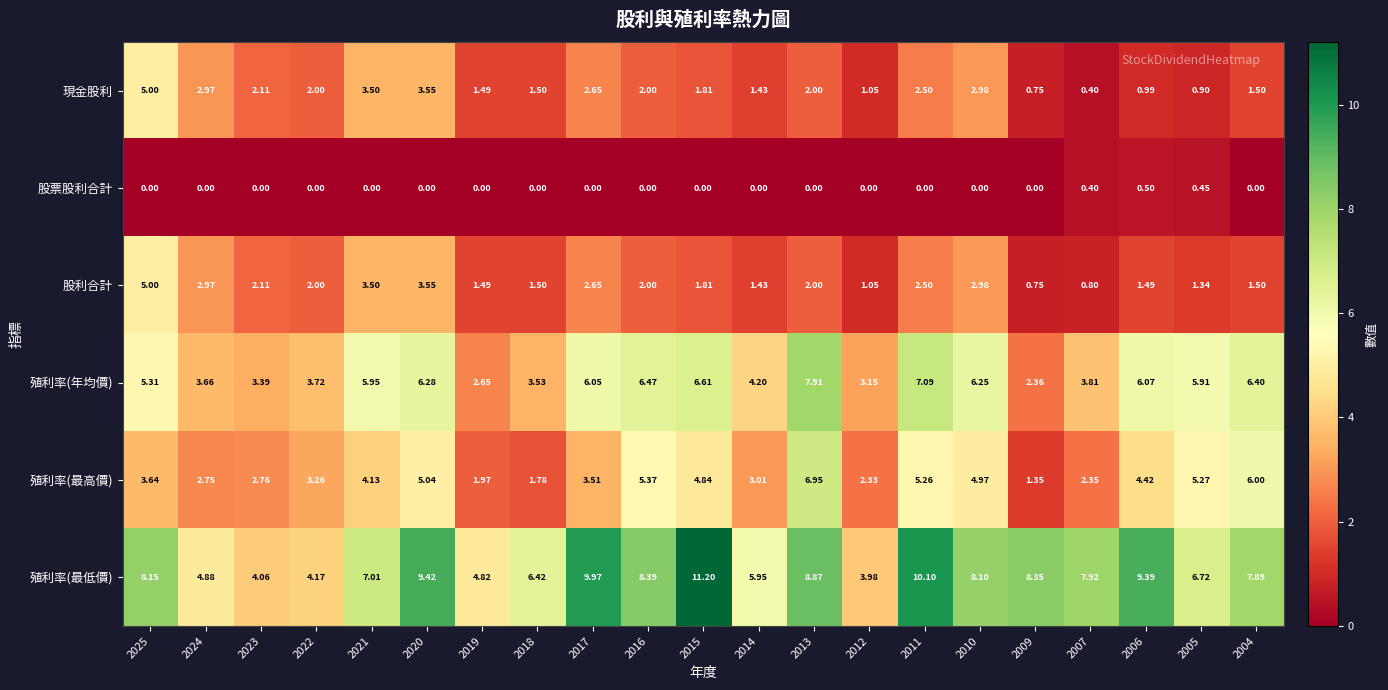

At 2005, list the series in order from largest to smallest.

殖利率(最低價), 殖利率(年均價), 殖利率(最高價), 股利合計, 現金股利, 股票股利合計